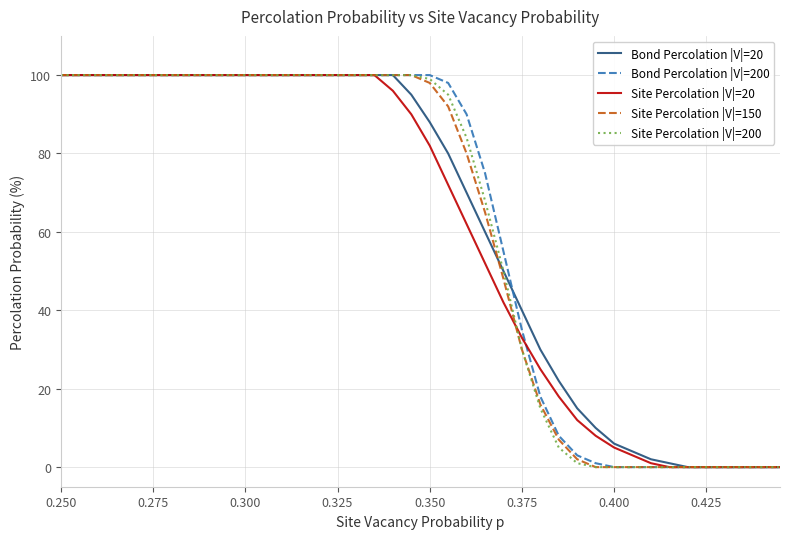

What is the maximum value for Site Percolation |V|=20?

100